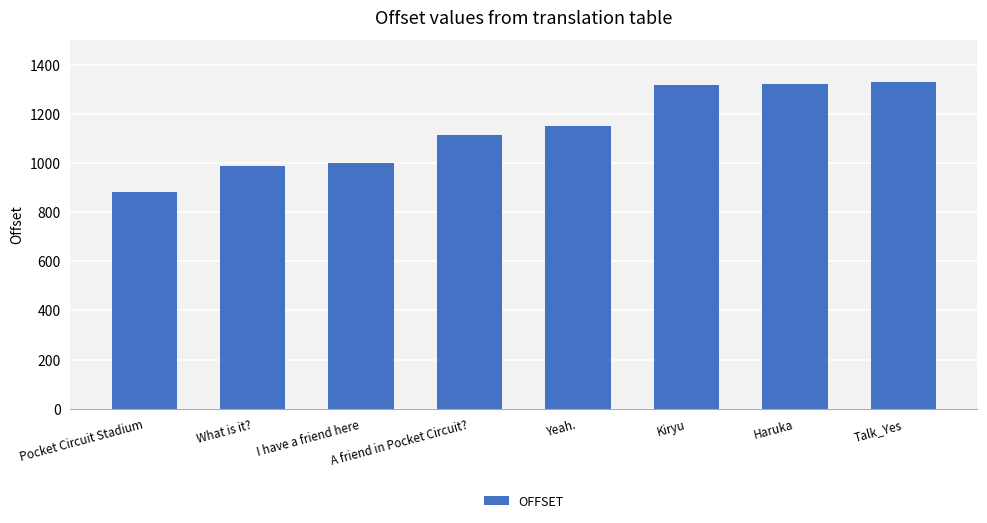

How many categories are shown in the chart?

8